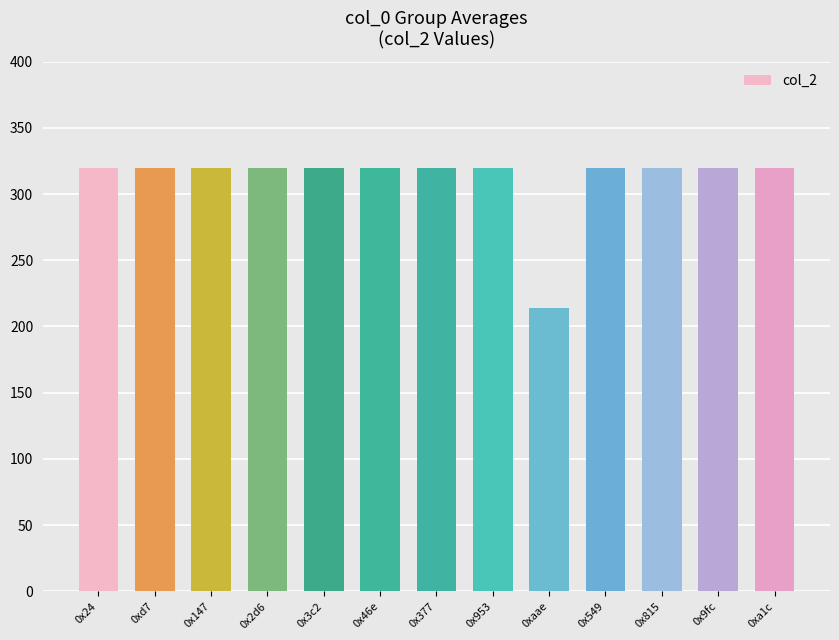

What is the ratio of the value at 0x24 to the value at 0xd7?

1.0